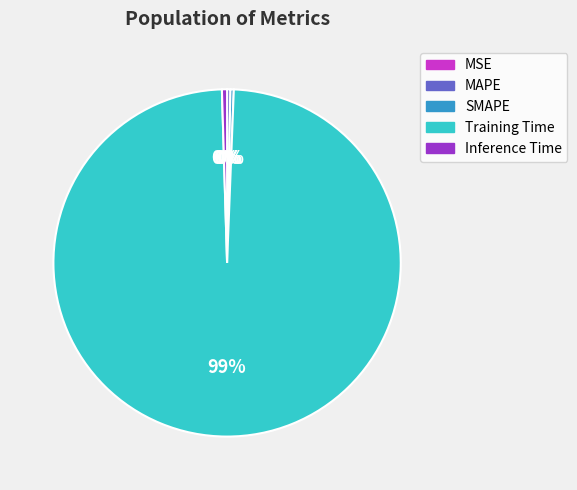

Combined, do MAPE and Training Time account for over 50%?

Yes